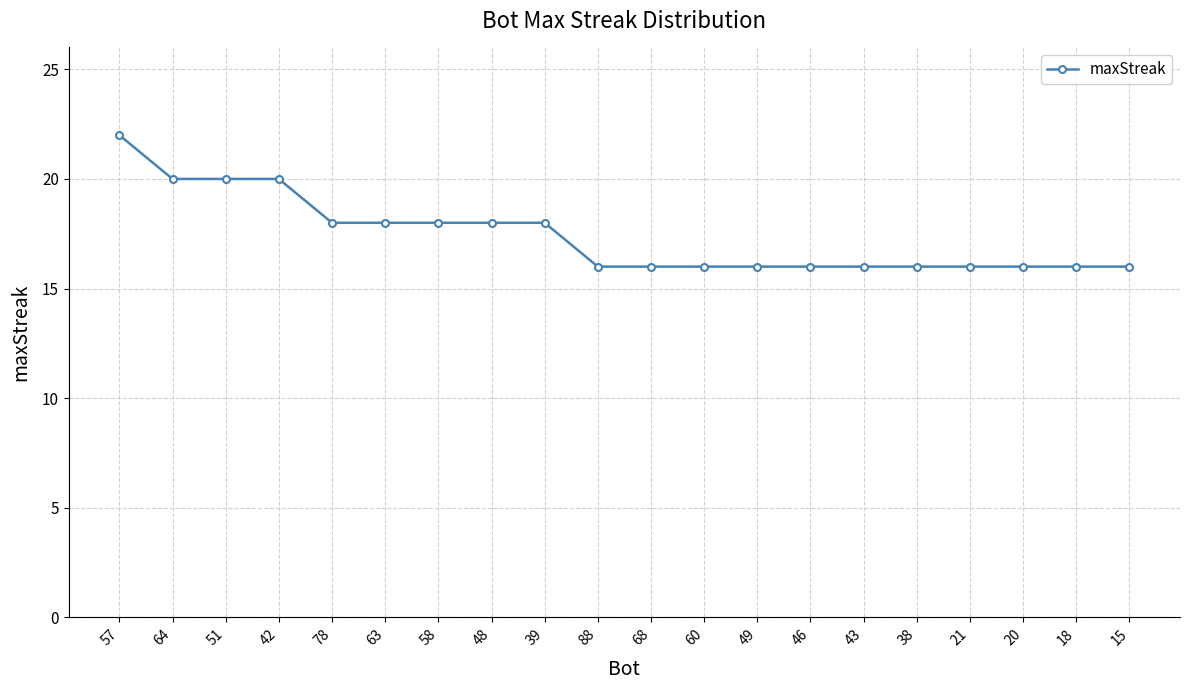

How many values are between 16 and 18?

16